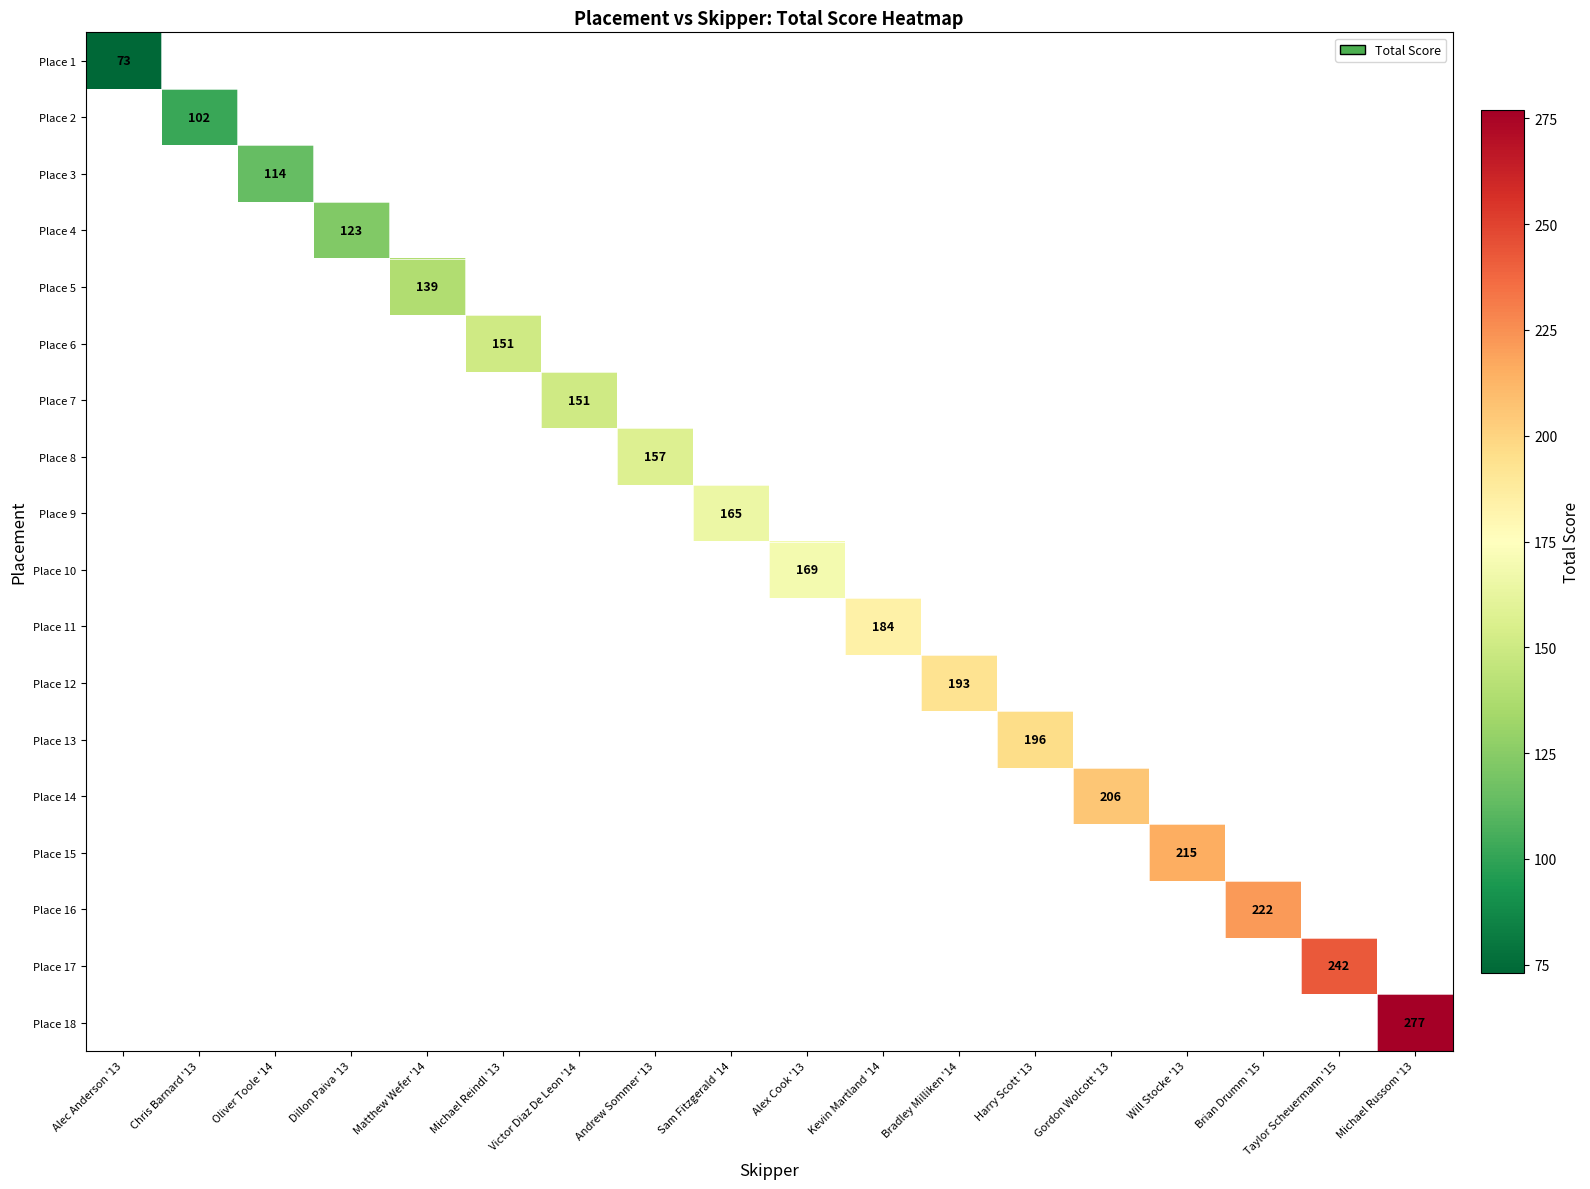

The value of Place 2 at Chris Barnard '13 is 102. True or false?

True